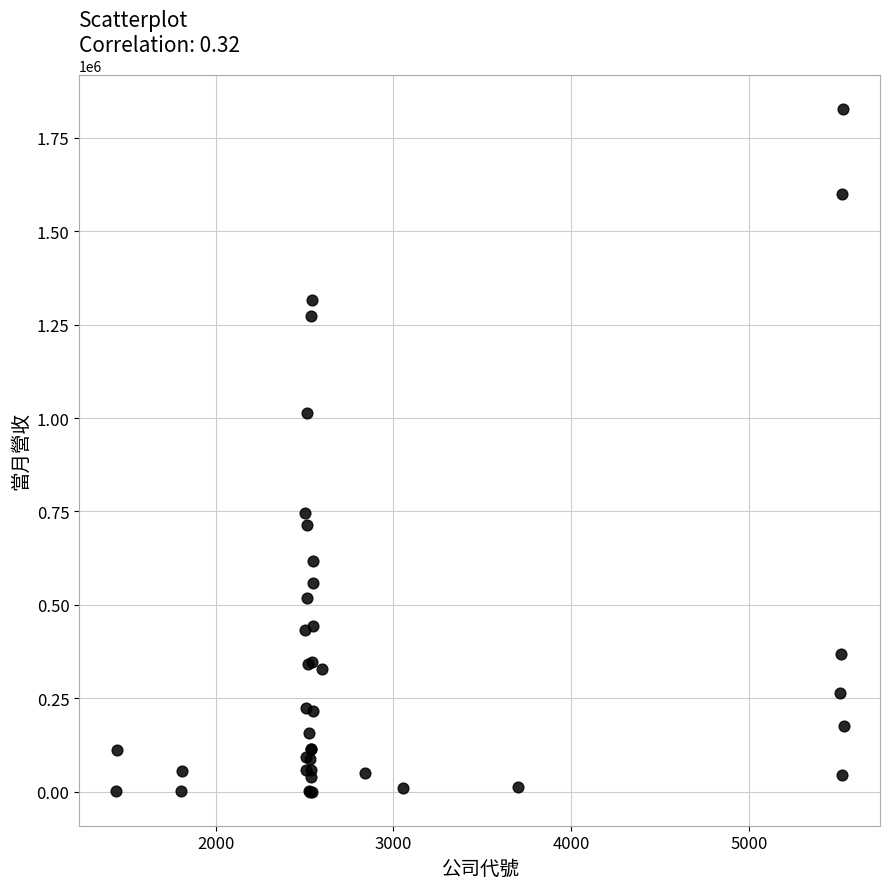

What Y value in the scatter plot is closest to 913780?

1013785